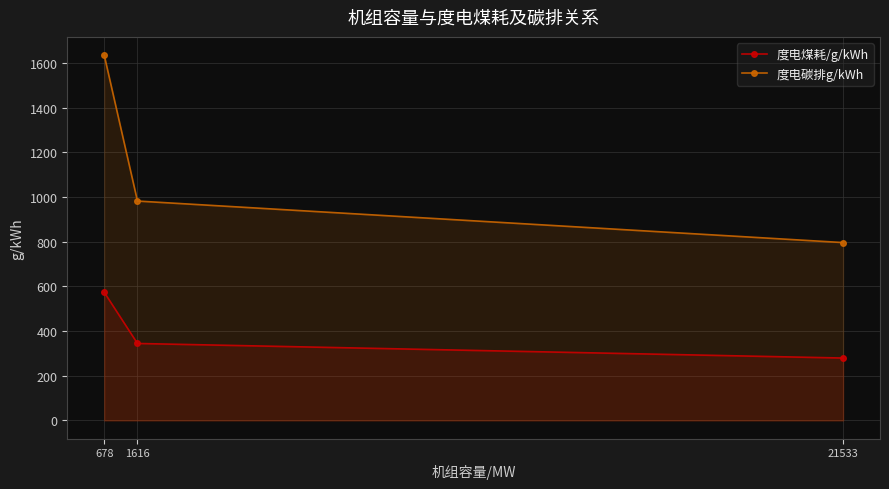

The 度电碳排g/kWh series shows 981.8 at 1616. True or false?

True